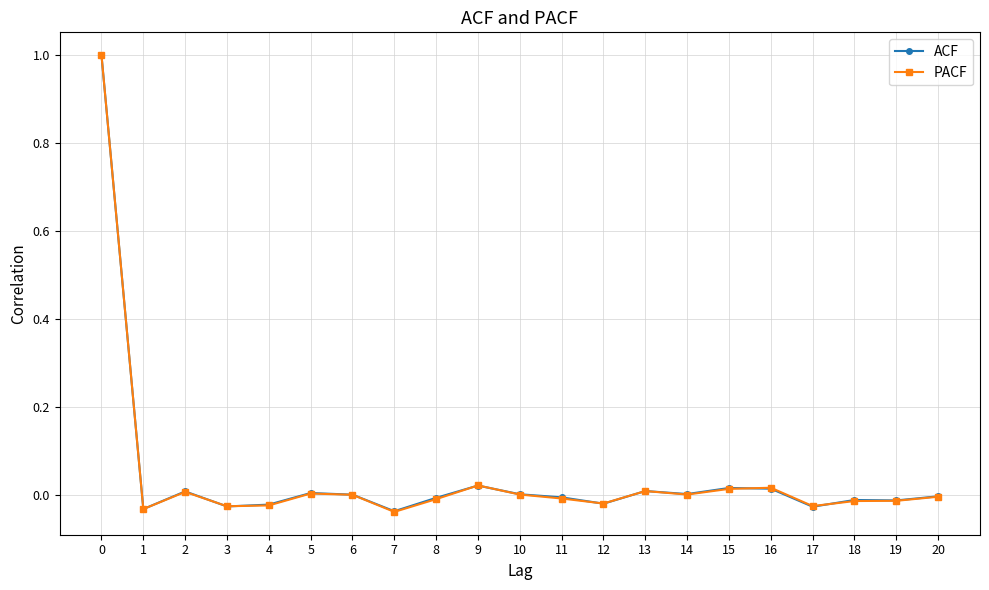

True or false: PACF has a value of -0.0 at 8.

True